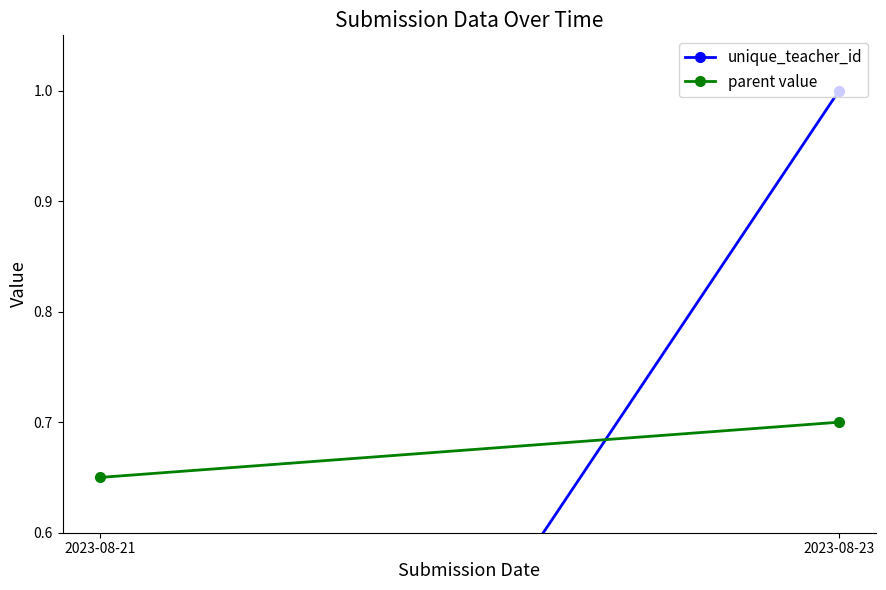

At 2023-08-23, list the series in order from smallest to largest.

parent value, unique_teacher_id